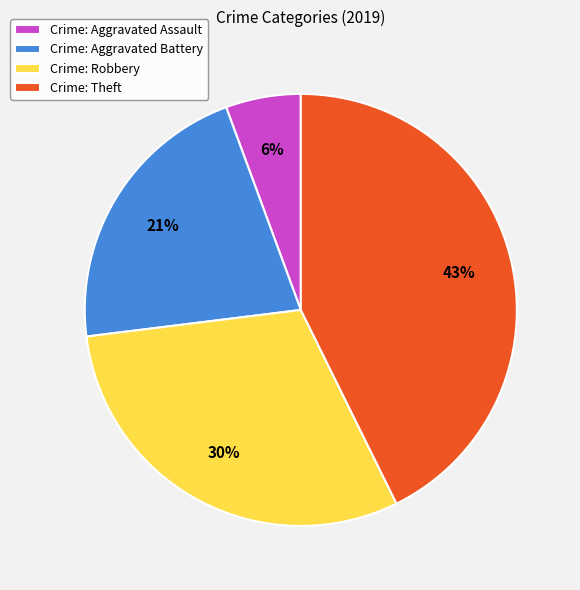

To the nearest percent, what is the combined percentage of Crime: Theft and Crime: Aggravated Battery?

64%